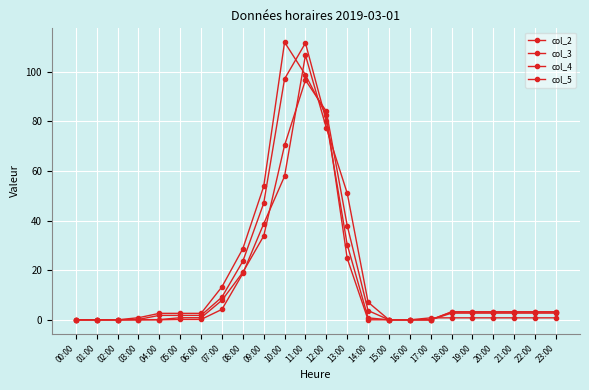

What is the difference between the second highest and minimum values in the col_3 series?

84.0